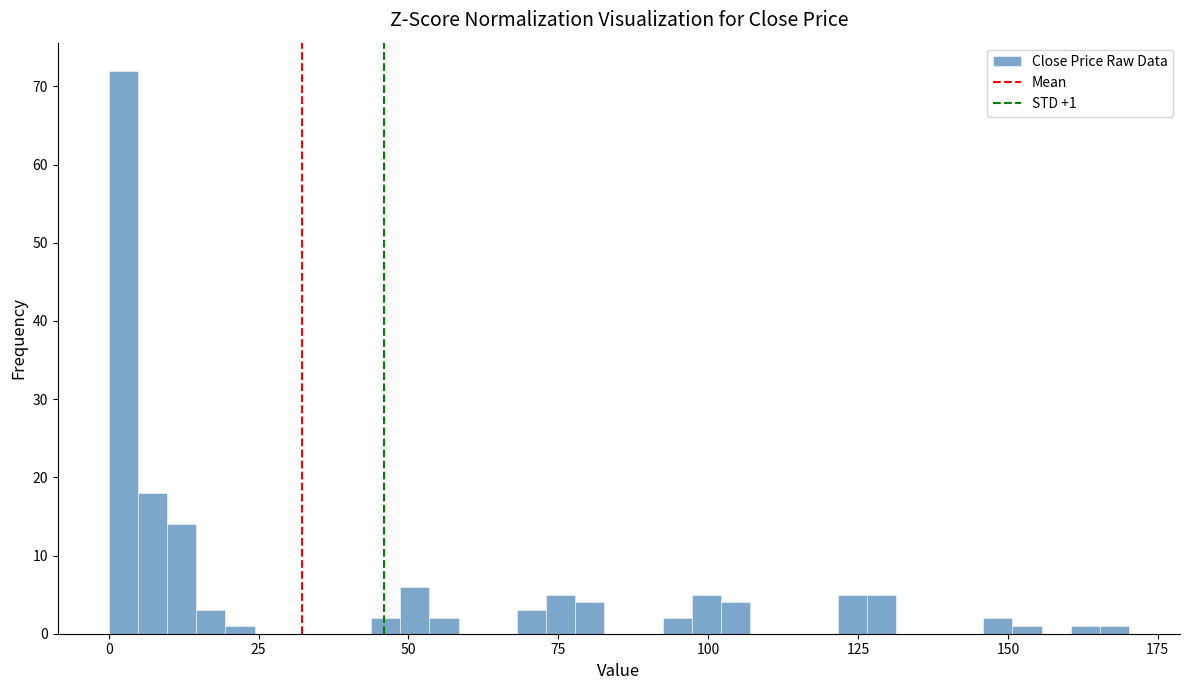

Read against the x-axis, roughly where is the centre of the tallest bar?

0